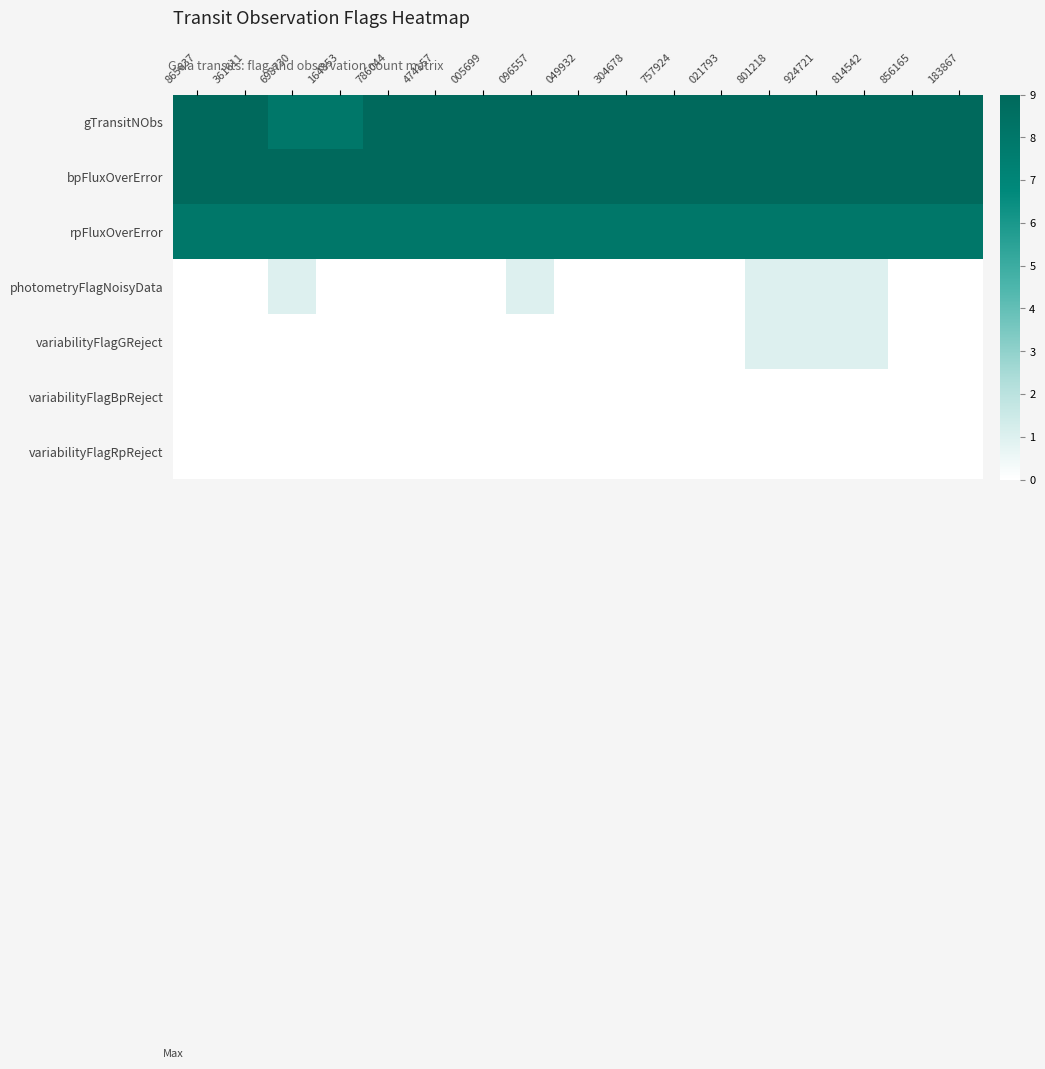

Reading right to left, list all the values displayed in this chart.

gTransitNObs: 183867=9	856165=9	814542=9	924721=9	801218=9	021793=9	757924=9	304678=9	049932=9	096557=9	005699=9	474157=9	786044=9	164853=8	698730=8	361611=9	865637=9
bpFluxOverError: 183867=9	856165=9	814542=9	924721=9	801218=9	021793=9	757924=9	304678=9	049932=9	096557=9	005699=9	474157=9	786044=9	164853=9	698730=9	361611=9	865637=9
rpFluxOverError: 183867=8	856165=8	814542=8	924721=8	801218=8	021793=8	757924=8	304678=8	049932=8	096557=8	005699=8	474157=8	786044=8	164853=8	698730=8	361611=8	865637=8
photometryFlagNoisyData: 183867=0	856165=0	814542=1	924721=1	801218=1	021793=0	757924=0	304678=0	049932=0	096557=1	005699=0	474157=0	786044=0	164853=0	698730=1	361611=0	865637=0
variabilityFlagGReject: 183867=0	856165=0	814542=1	924721=1	801218=1	021793=0	757924=0	304678=0	049932=0	096557=0	005699=0	474157=0	786044=0	164853=0	698730=0	361611=0	865637=0
variabilityFlagBpReject: 183867=0	856165=0	814542=0	924721=0	801218=0	021793=0	757924=0	304678=0	049932=0	096557=0	005699=0	474157=0	786044=0	164853=0	698730=0	361611=0	865637=0
variabilityFlagRpReject: 183867=0	856165=0	814542=0	924721=0	801218=0	021793=0	757924=0	304678=0	049932=0	096557=0	005699=0	474157=0	786044=0	164853=0	698730=0	361611=0	865637=0